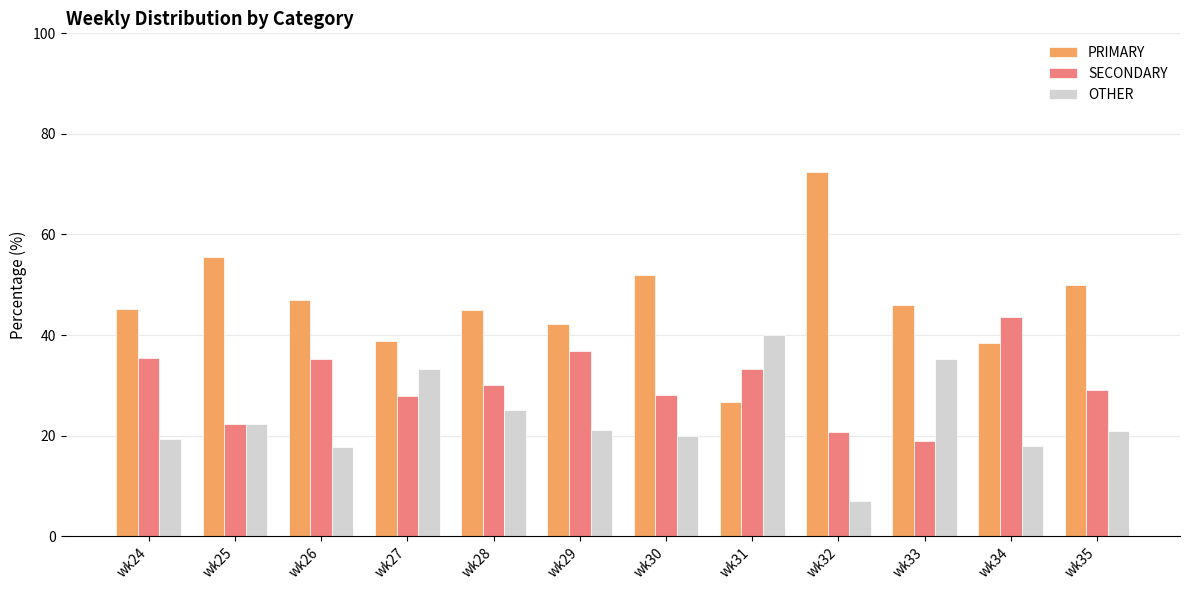

At which label does SECONDARY first exceed 30?

wk24